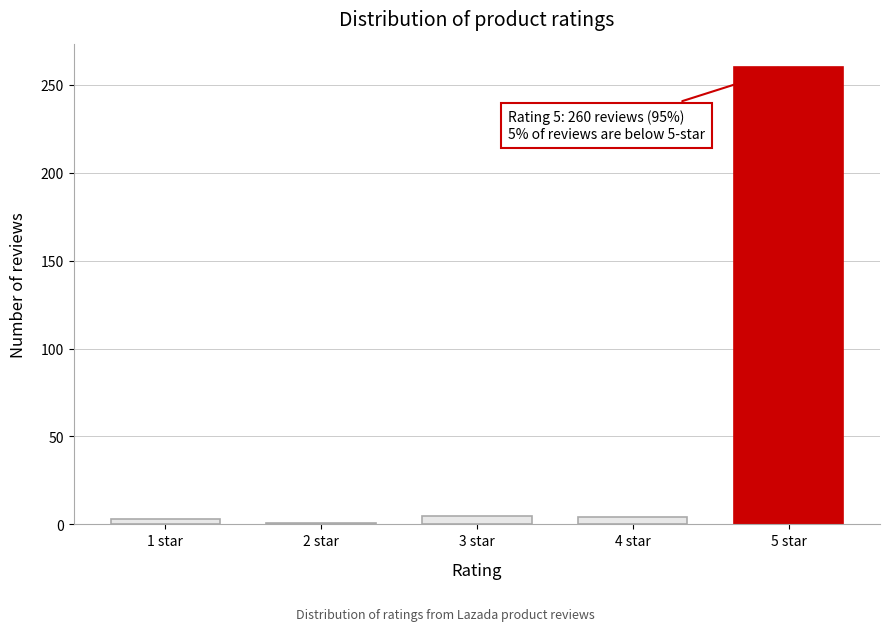

What is the difference between the maximum and minimum values?

259